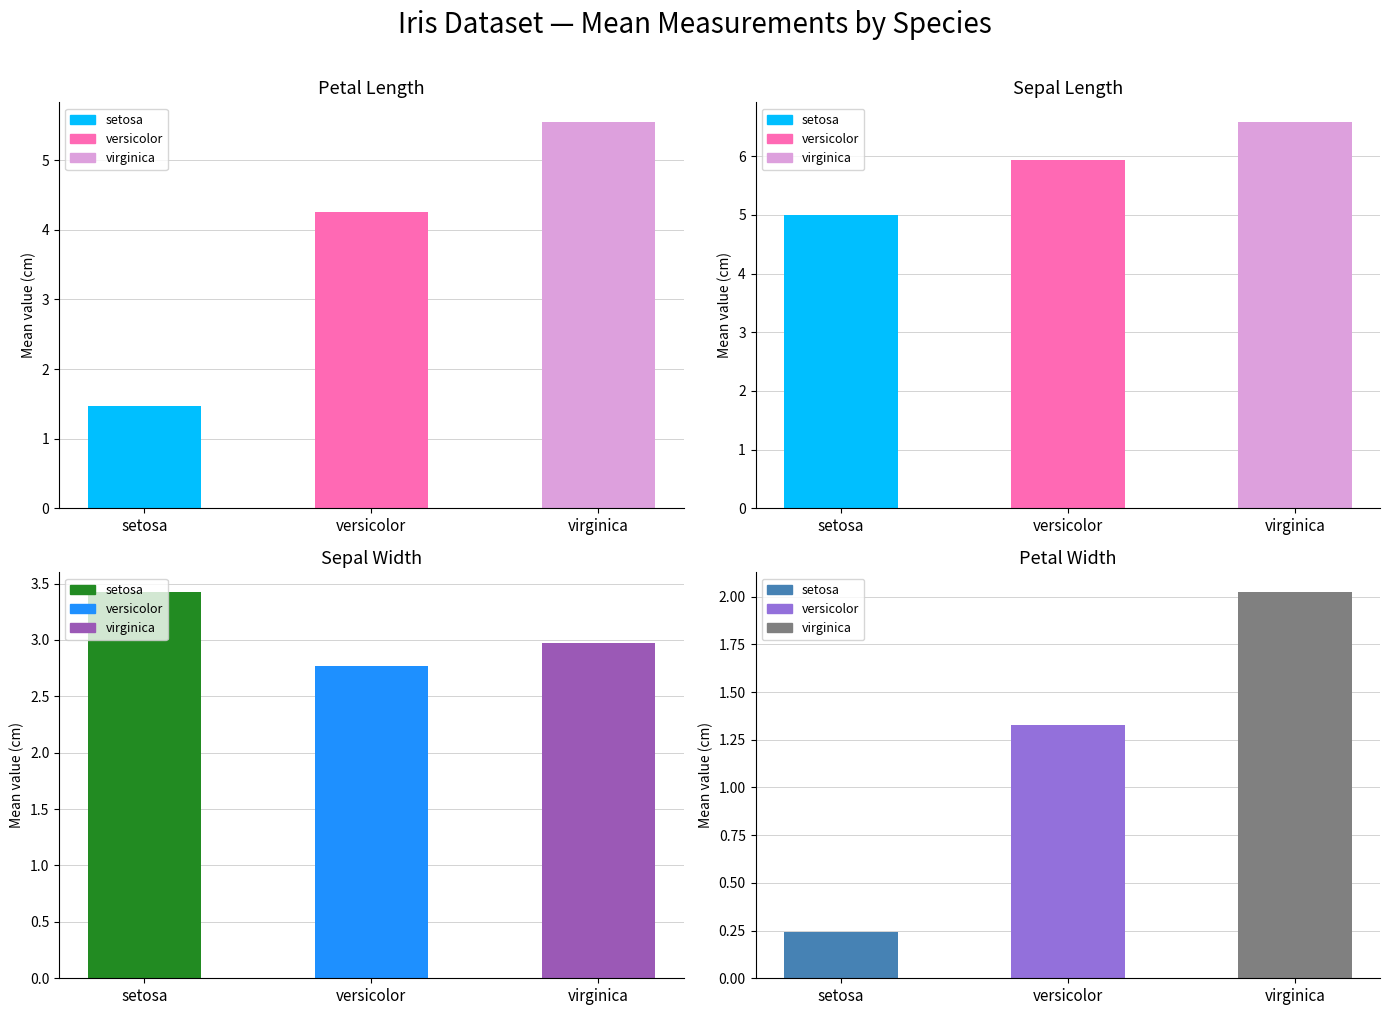

True or false: sepal_width has a value of 5.6 at setosa.

False